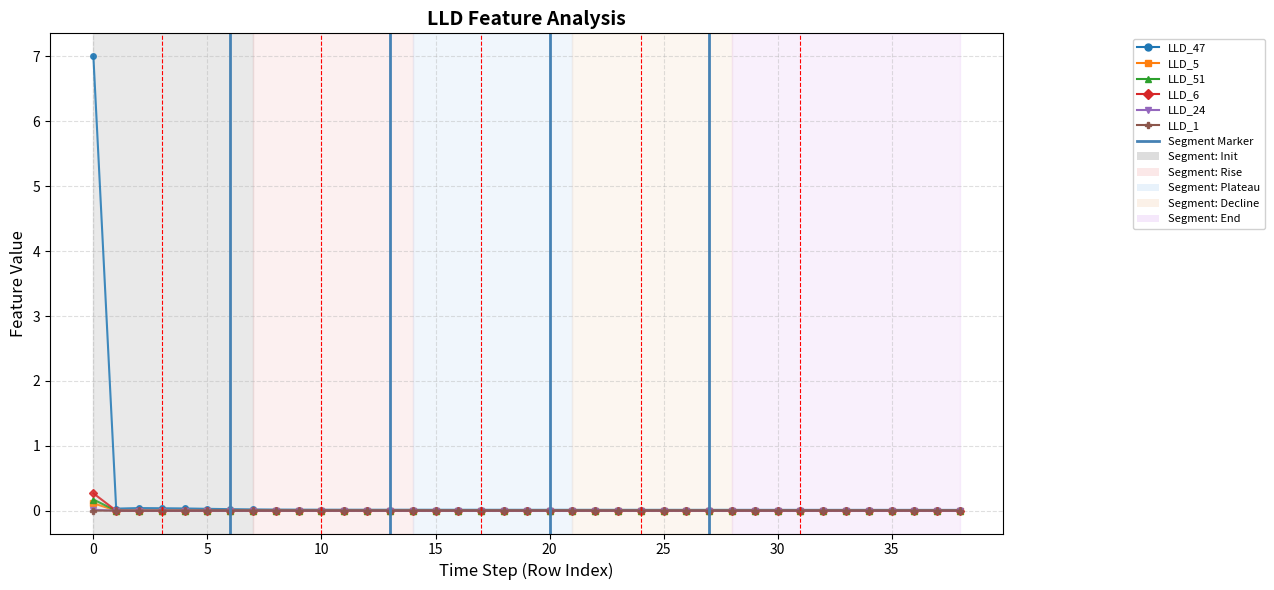

Which series has the largest range (max minus min)?

LLD_47